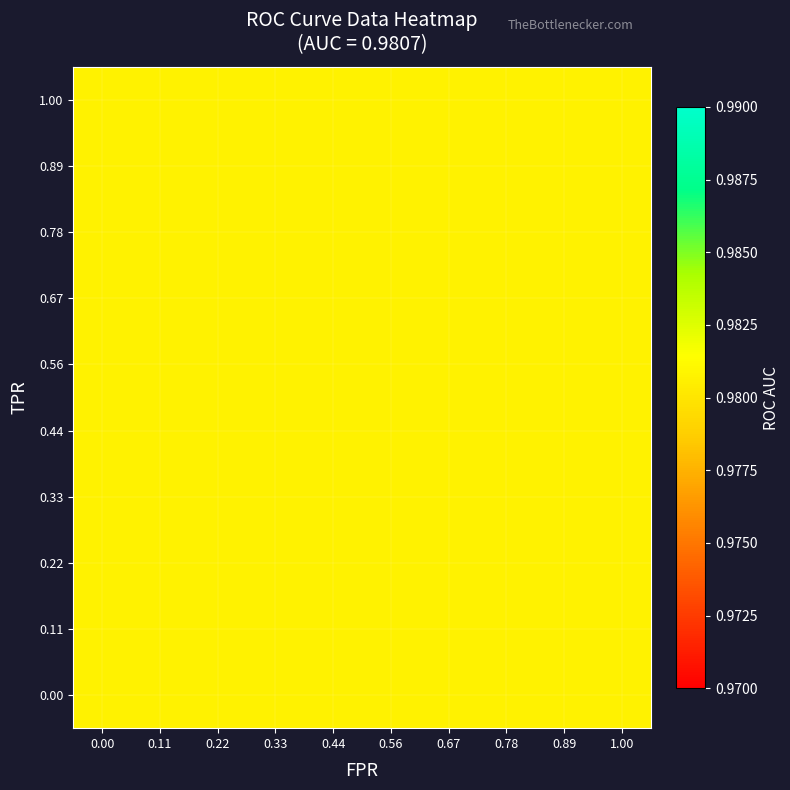

Between 4 and 11, which series saw the biggest shift?

tpr